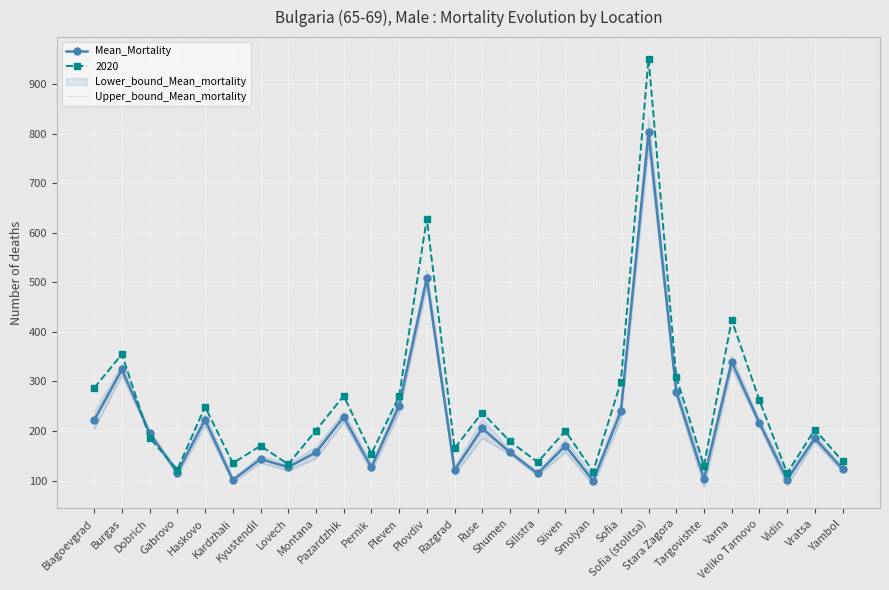

What is the maximum value for Mean_Mortality?

803.4